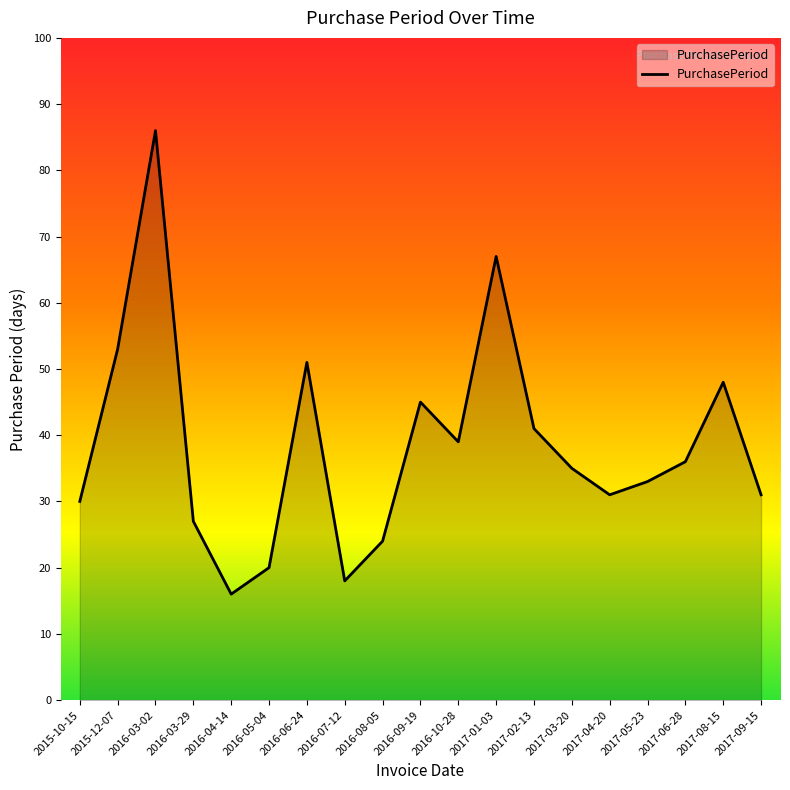

Reading left to right, extract all data points from this chart.

30	53	86	27	16	20	51	18	24	45	39	67	41	35	31	33	36	48	31